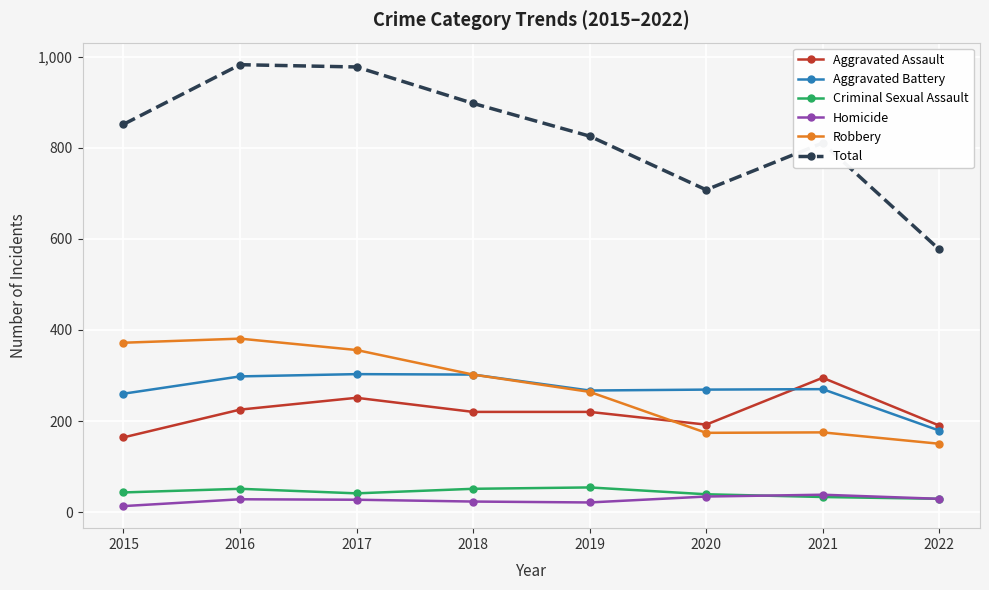

Which series has the widest spread of values?

Total